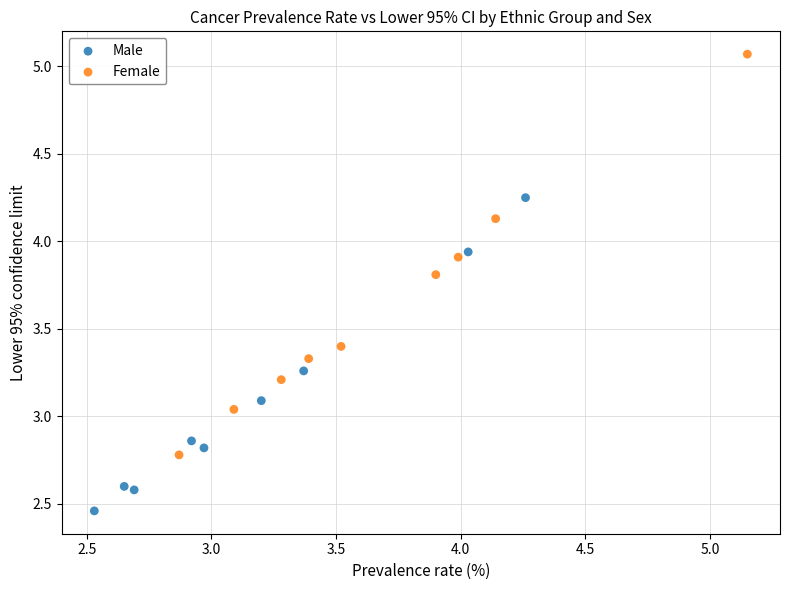

Which series reaches the maximum Y coordinate?

Female